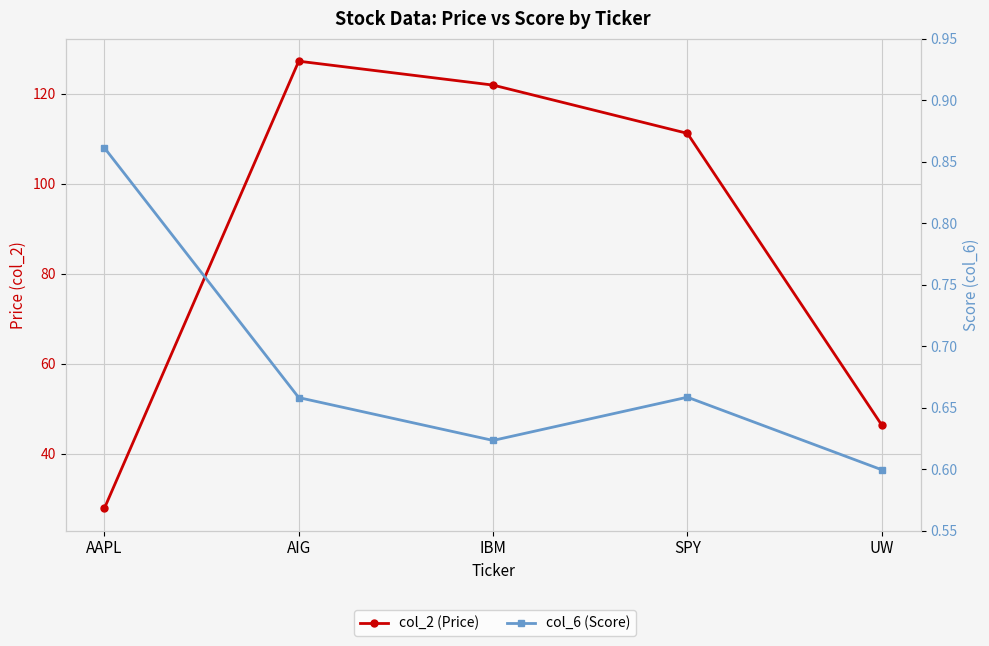

What is the average value of the col_6 (Score) series?

0.7